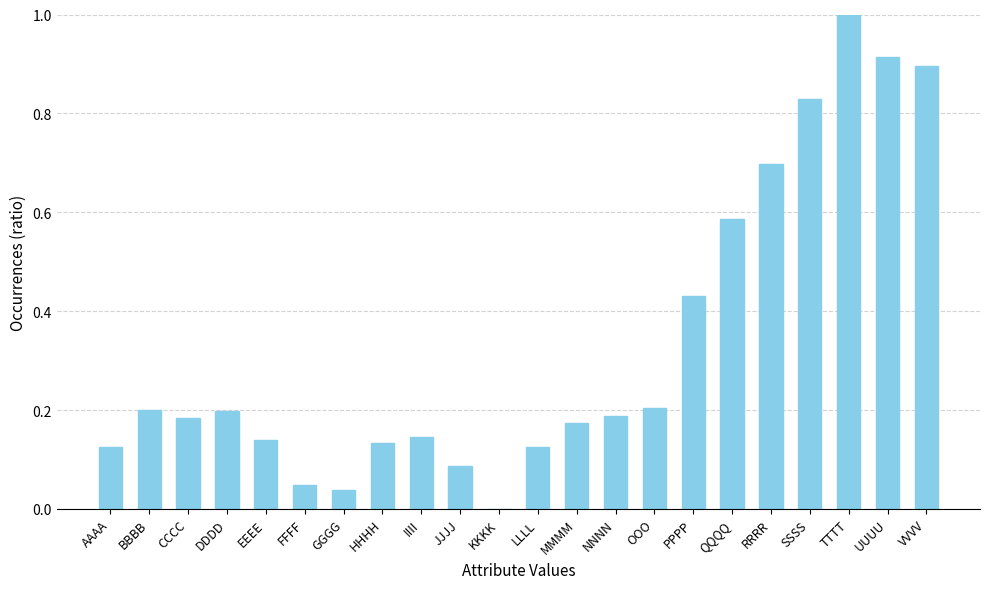

What is the change in value from RRRR to UUUU?

+0.2